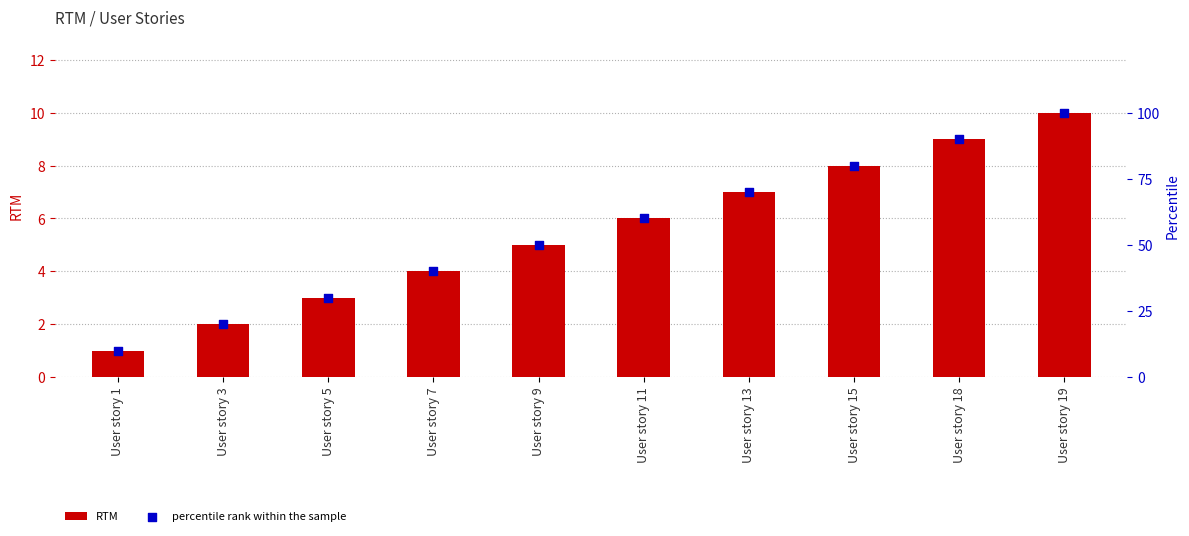

At which category is the sum across all series the highest?

User story 19